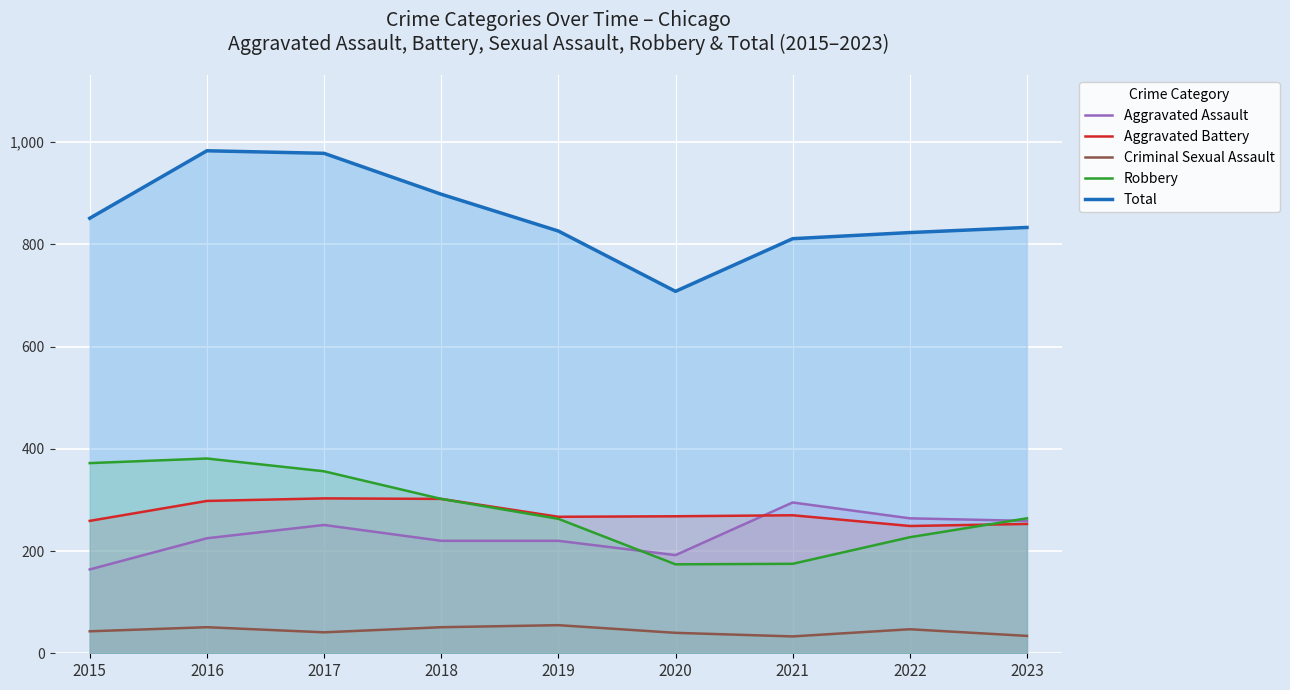

After their last crossing, which series has the higher values: Aggravated Battery or Aggravated Assault?

Aggravated Assault